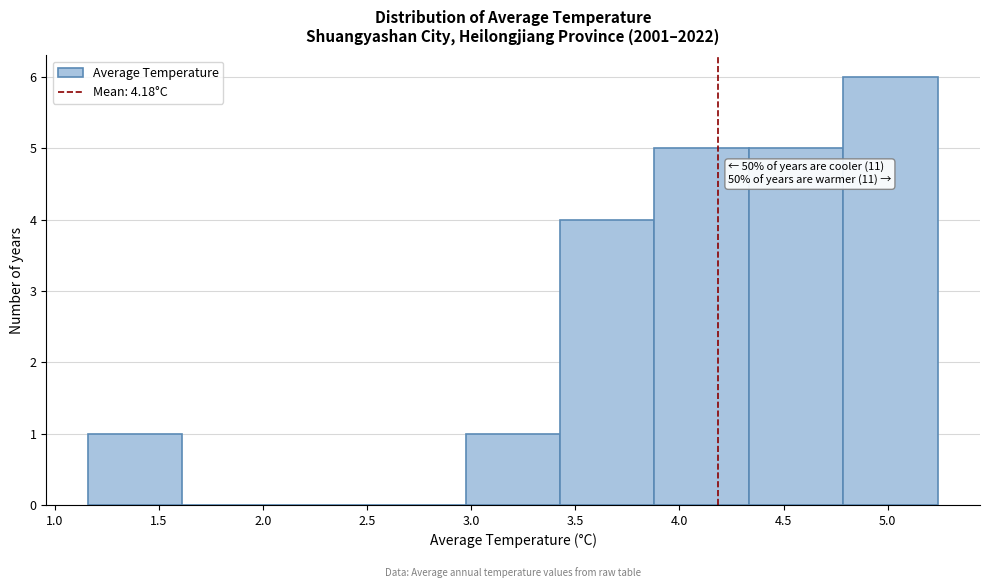

Which range on the x-axis has the tallest bar?

4.80 to 5.25